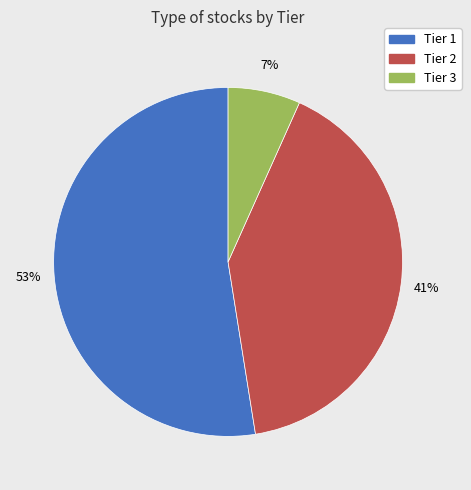

To the nearest percent, what portion does Tier 3 represent?

7%